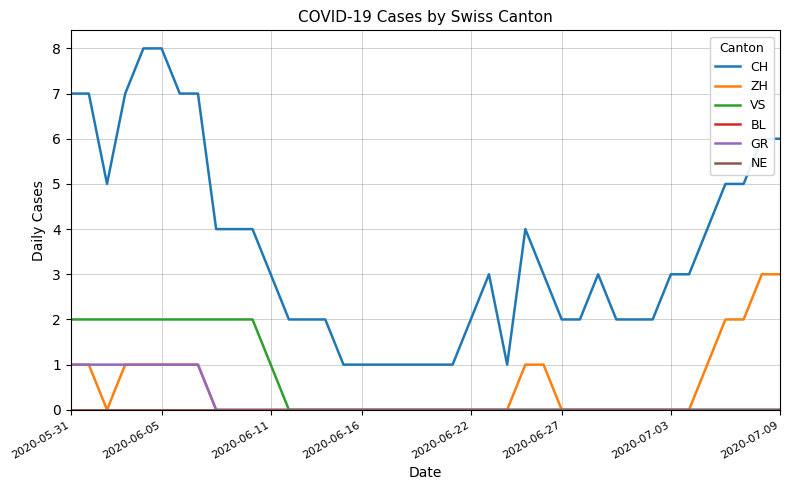

Which series has the largest total across all categories?

CH